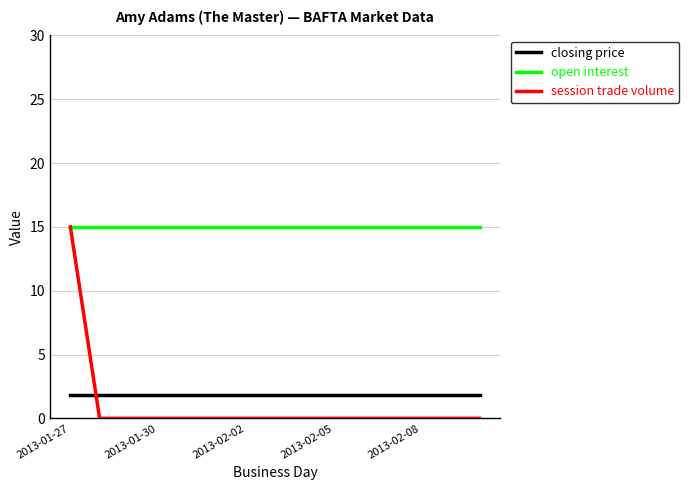

Which series has the largest total across all categories?

open interest